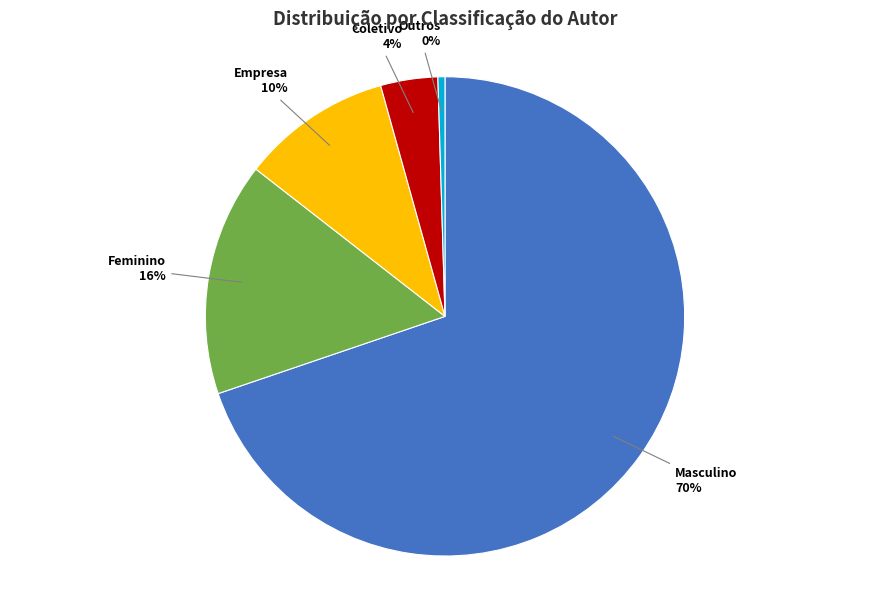

What is the majority slice?

Masculino